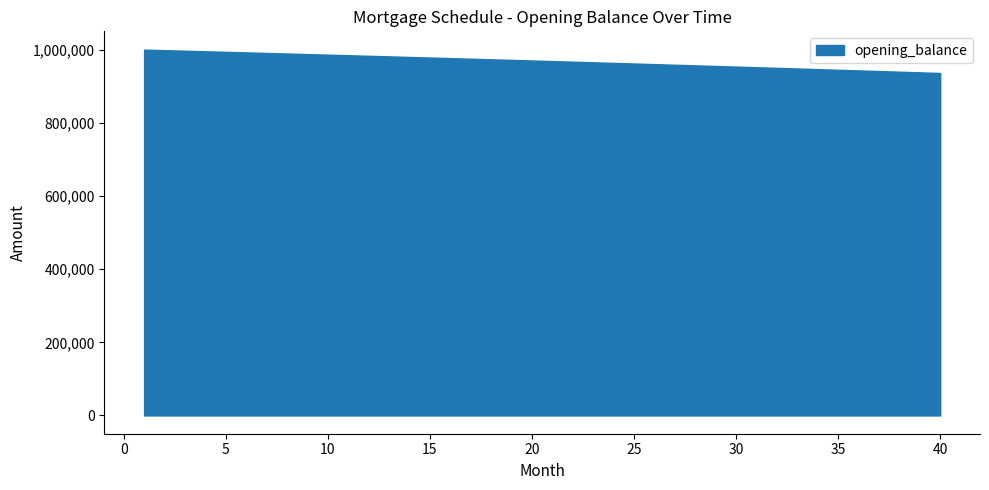

What is the greatest value displayed?

1000833.3